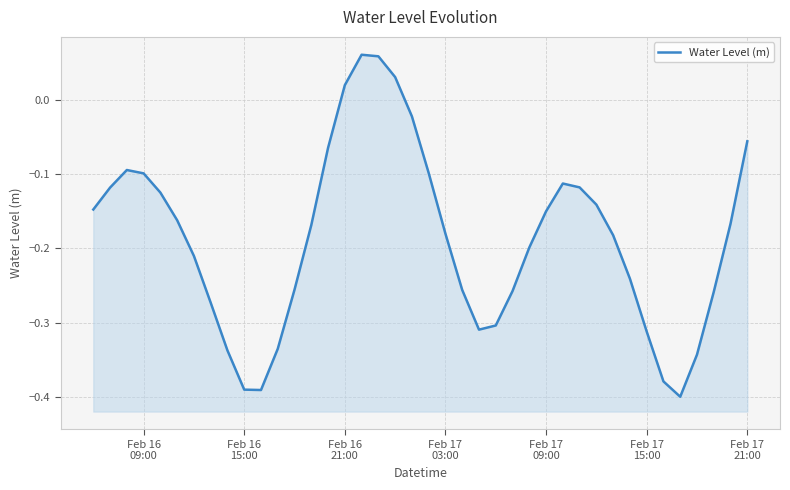

What is the difference between the maximum and minimum values?

0.5